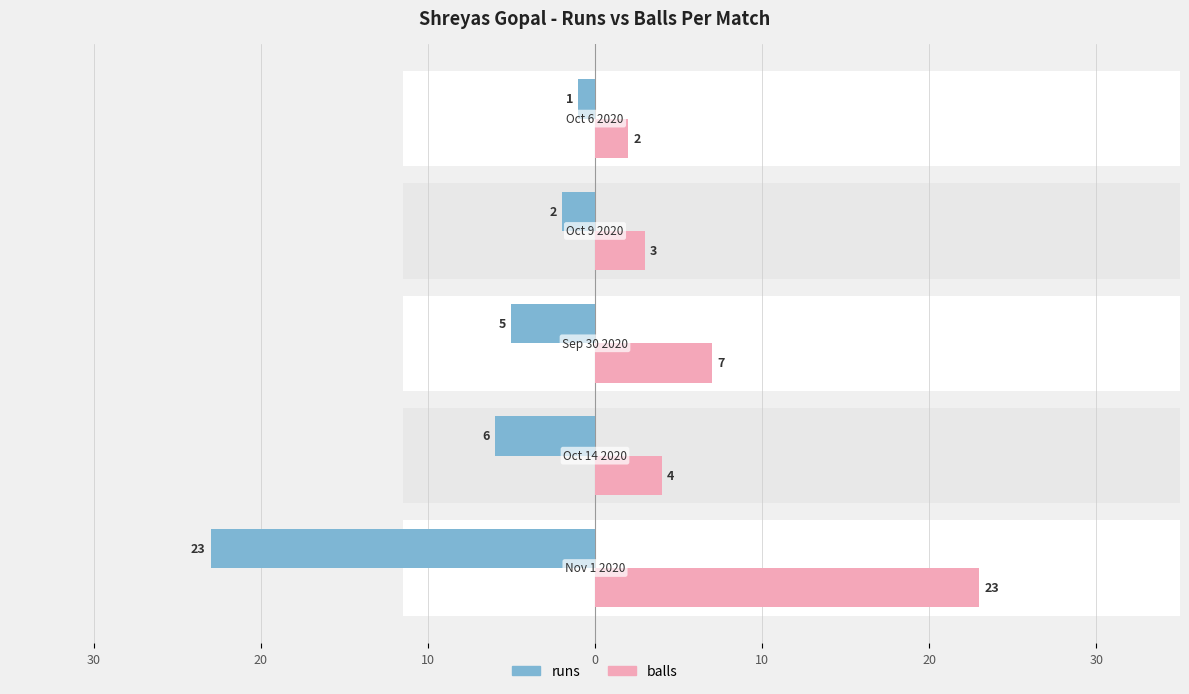

What is the difference between the maximum and minimum values in the balls series?

21